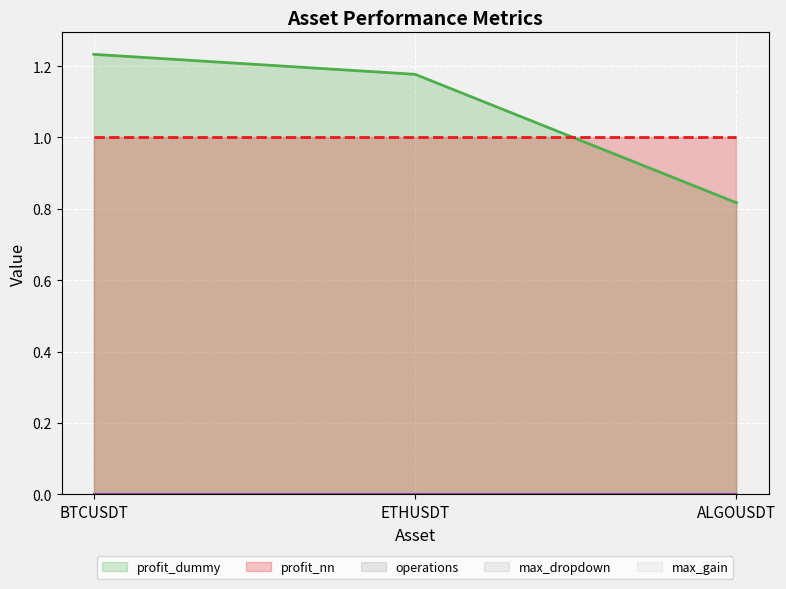

Does the chart display data point markers on the line(s)?

No